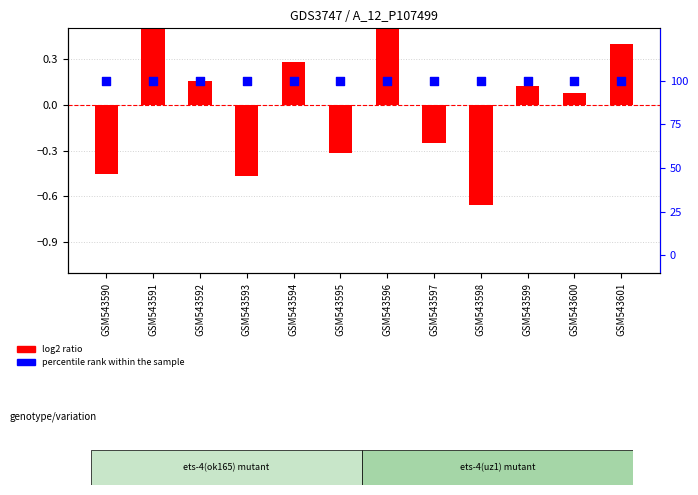

Is the value of log2 ratio at GSM543601 greater than the value of percentile rank within the sample at GSM543594?

No